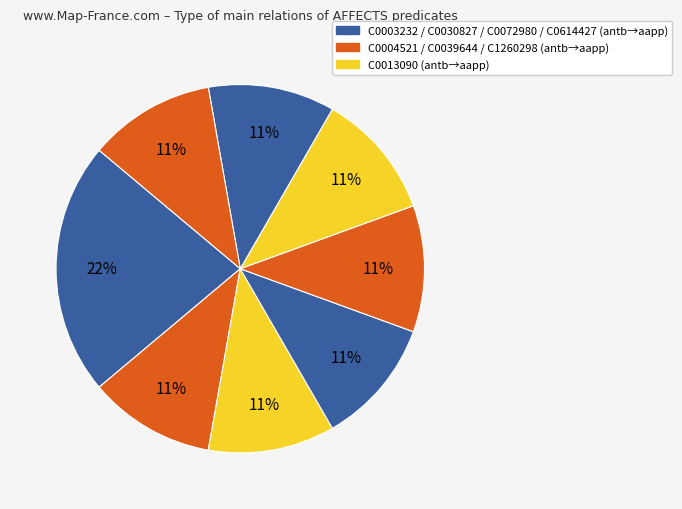

How many segments does this pie chart have?

8